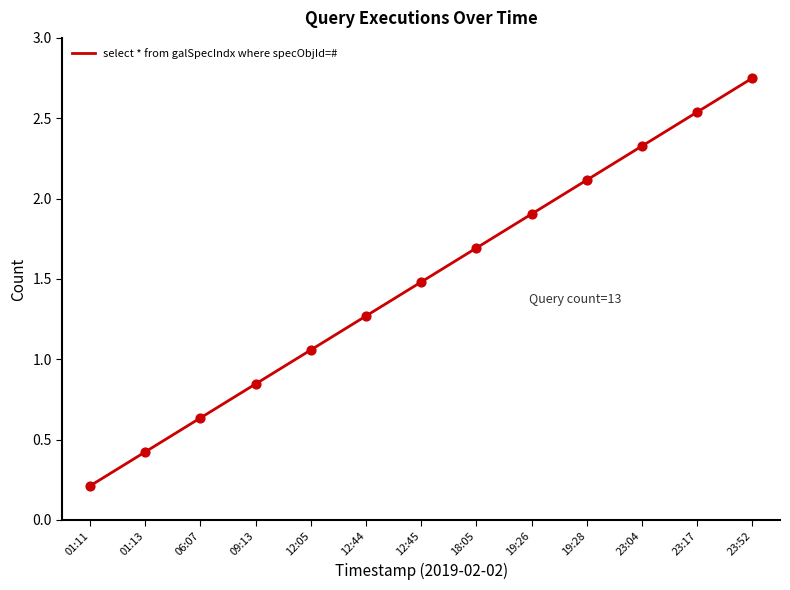

What is the change in value from 12:44 to 18:05?

+0.4